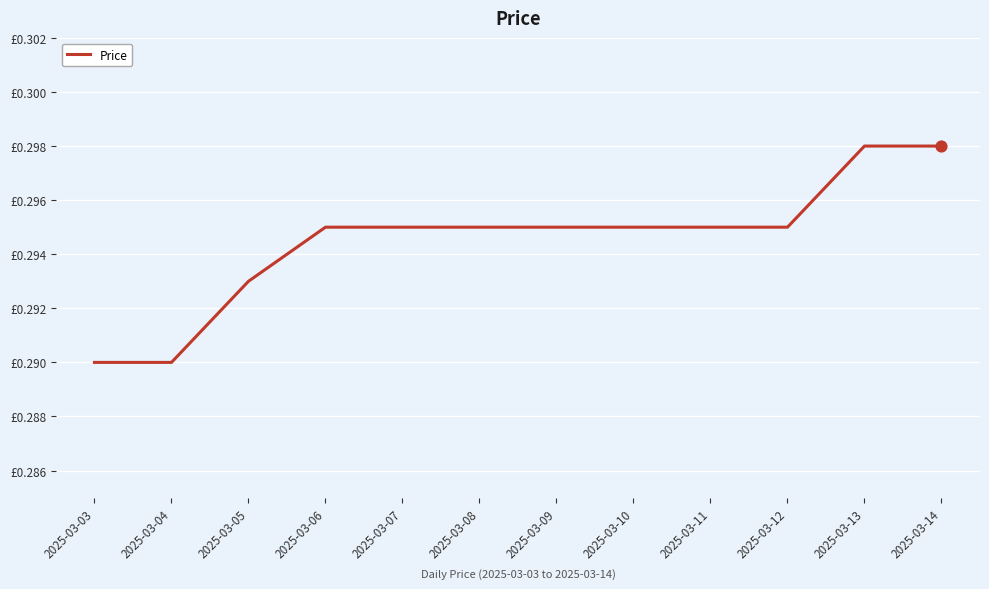

Does the chart have visible grid lines?

Yes